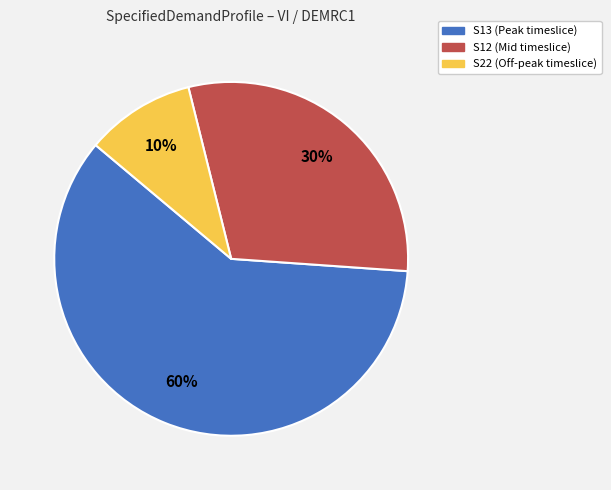

To the nearest percent, what portion does S13 represent?

60%